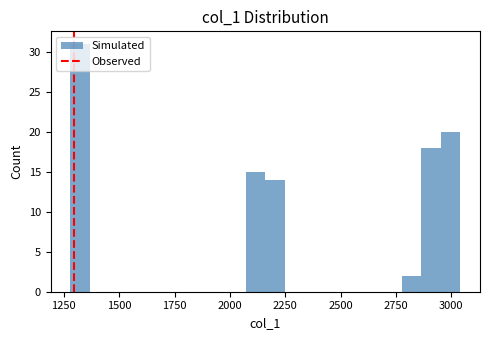

Around what value on the x-axis is the tallest bar? Give the approximate position of its centre, as read against the axis.

1300